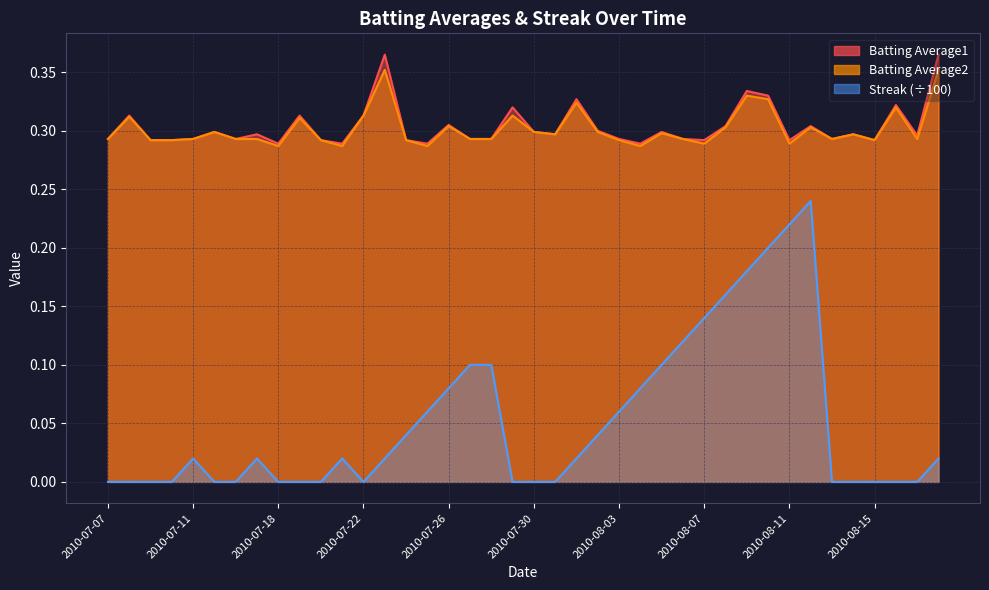

How many categories are shown in the chart?

40